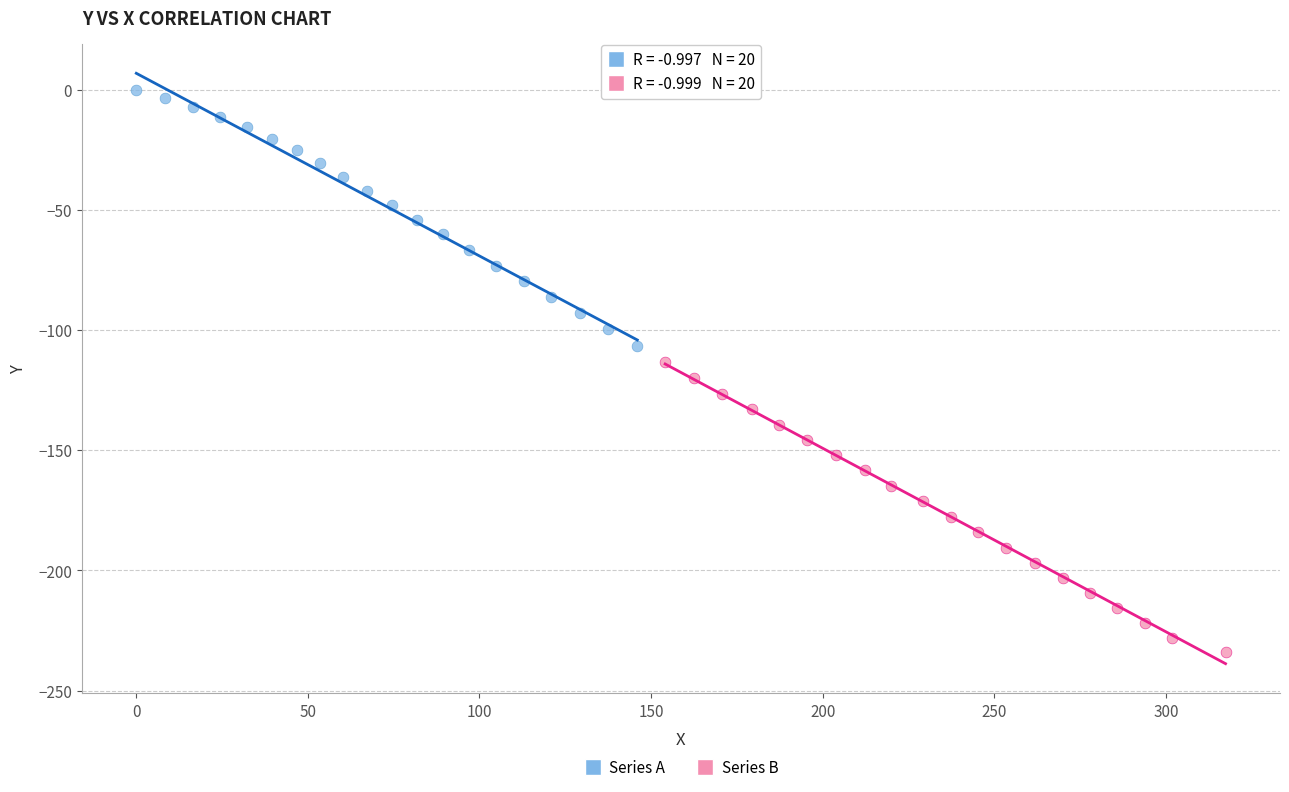

Which series has the widest spread of Y values?

Series B